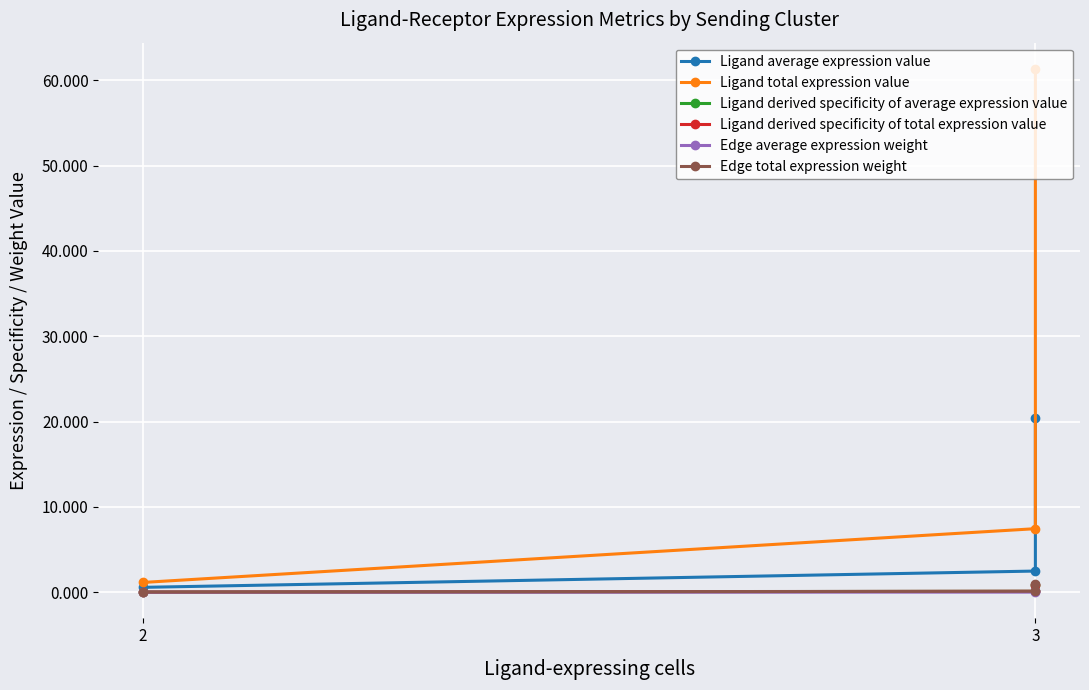

What is the value of the Edge average expression weight point at the 3rd from the left?

0.1